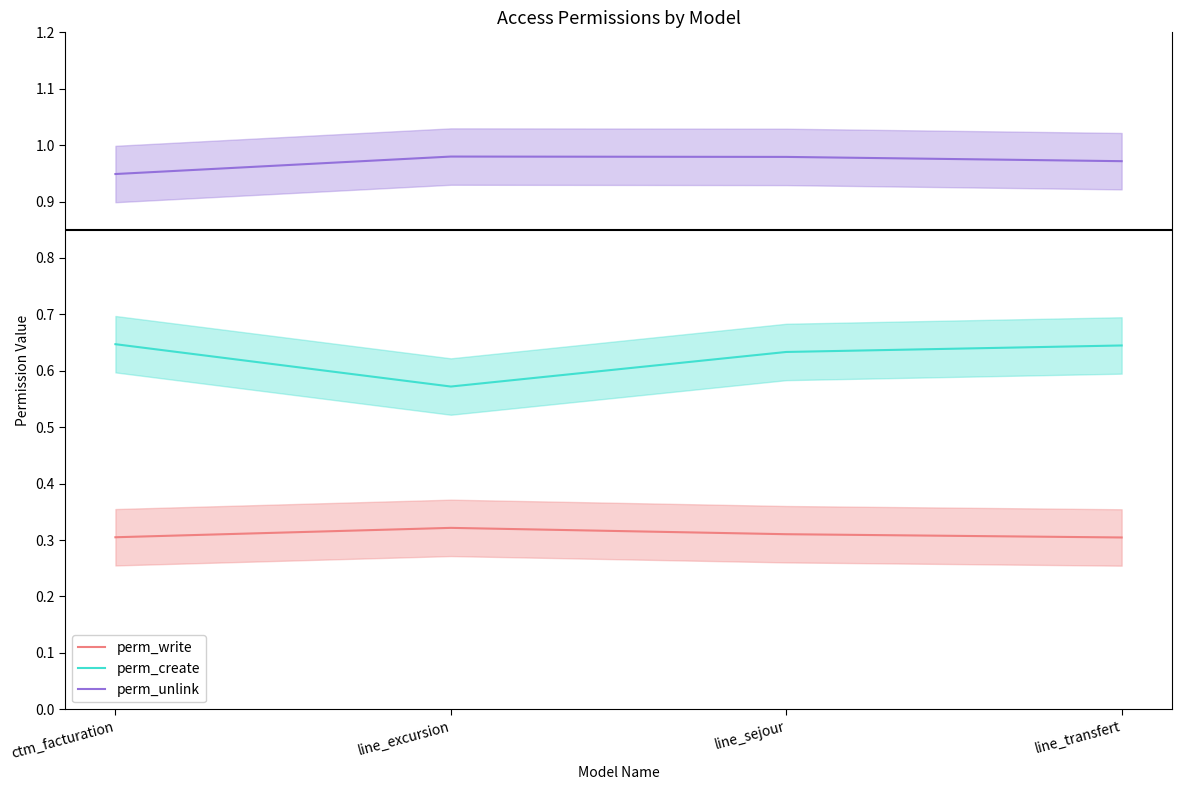

What are all the series names shown in the legend?

perm_write, perm_create, perm_unlink